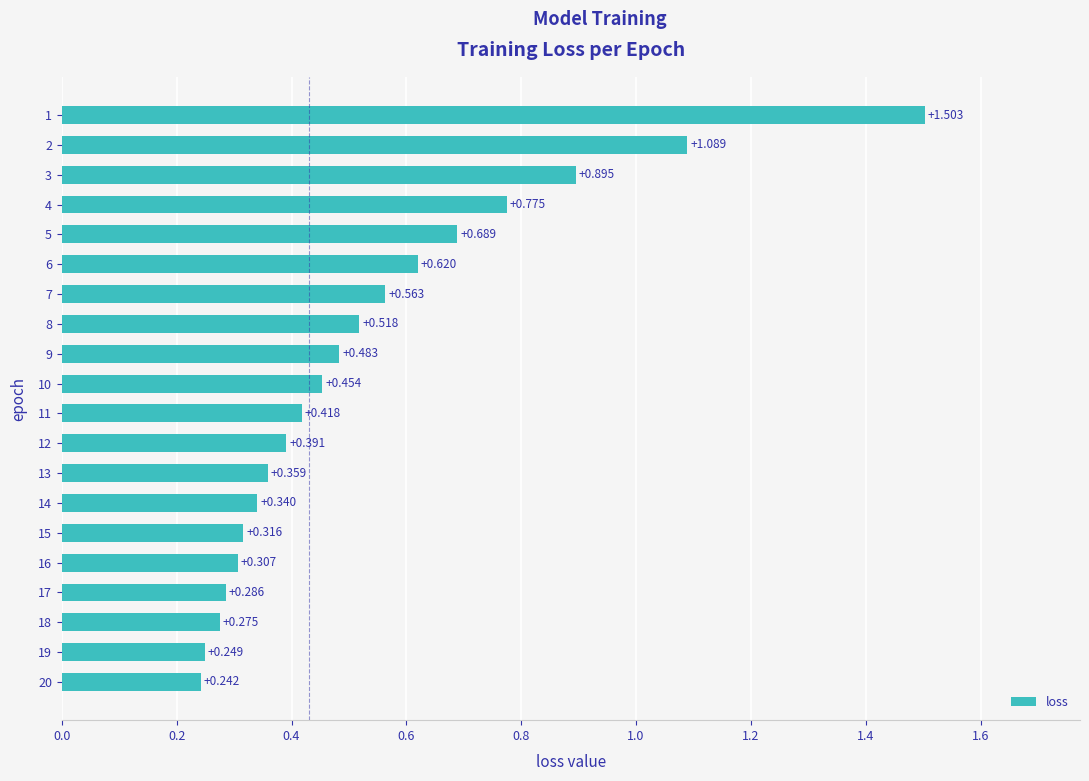

List the labels in order of value, largest first.

1, 2, 3, 4, 5, 6, 7, 8, 9, 10, 11, 12, 13, 14, 15, 16, 17, 18, 19, 20